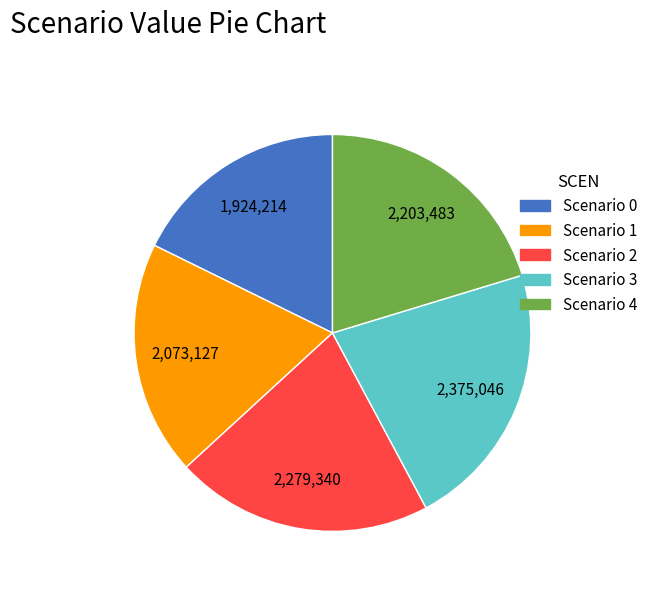

What is the smallest slice in the pie chart?

Scenario 0